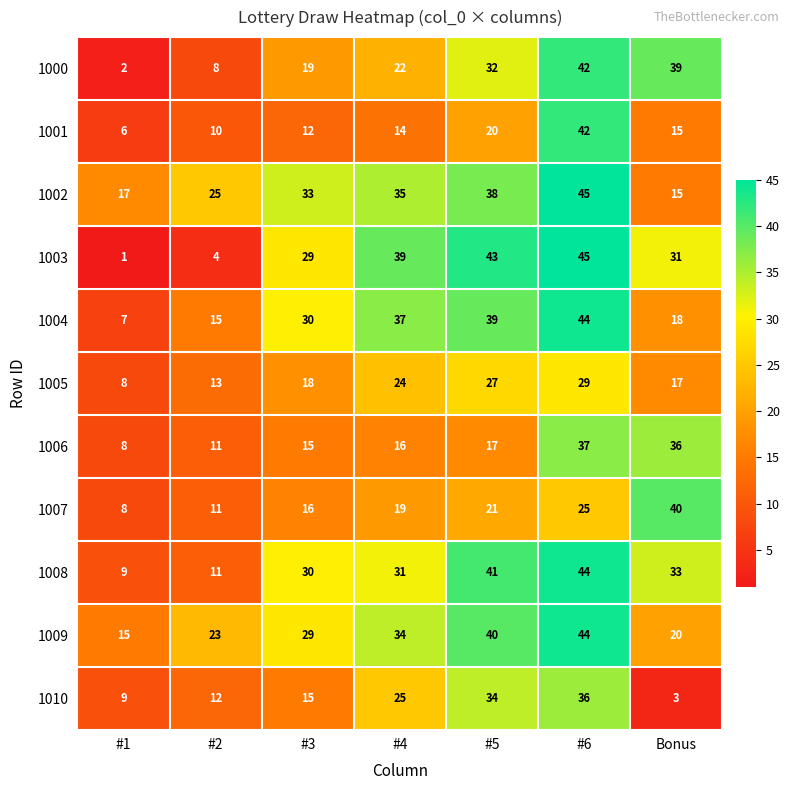

What is the sum of the 1003 values at #3 and #5?

72